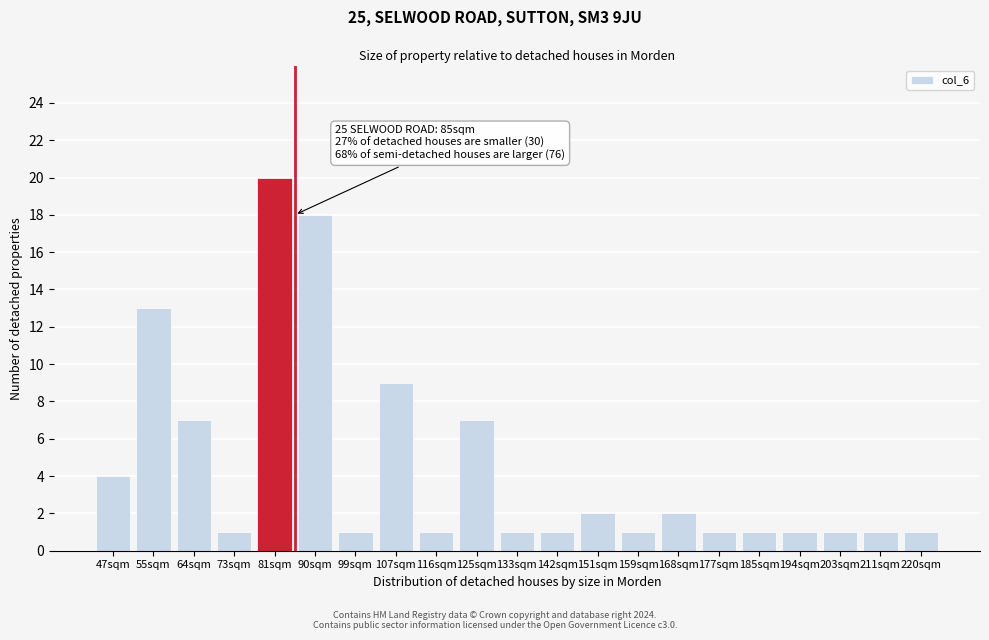

Reading right to left, transcribe all the data shown in this chart.

1	1	1	1	1	1	2	1	2	1	1	7	1	9	1	18	20	1	7	13	4